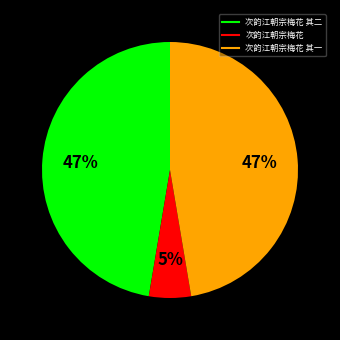

How many segments does this pie chart have?

3